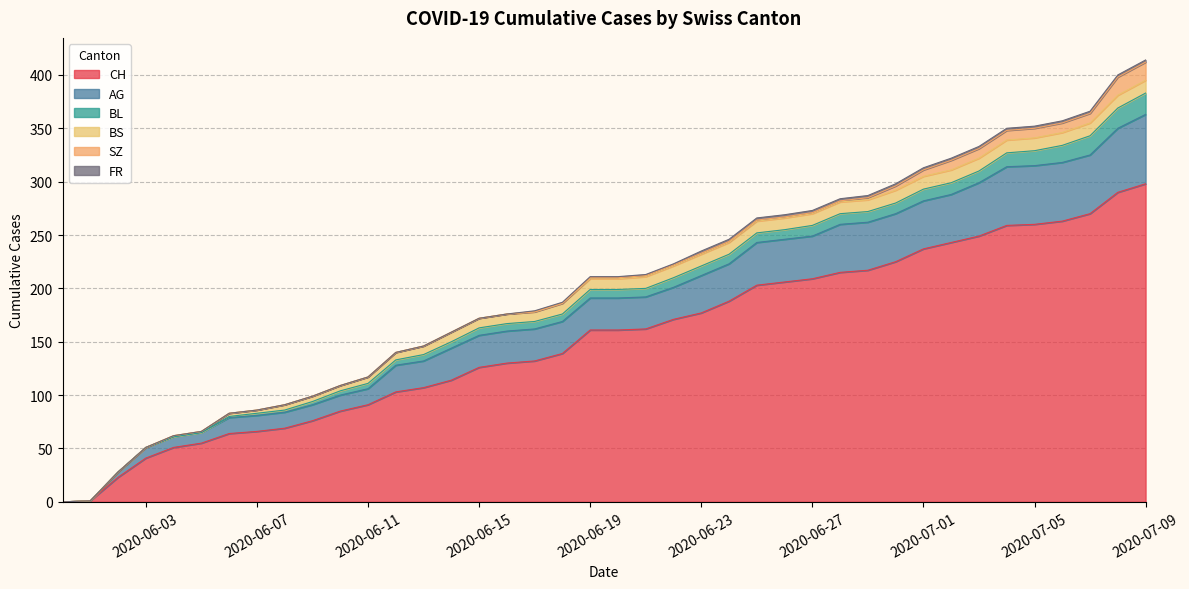

What is the difference between the SZ values at 2020-06-03 and 2020-07-07?

9